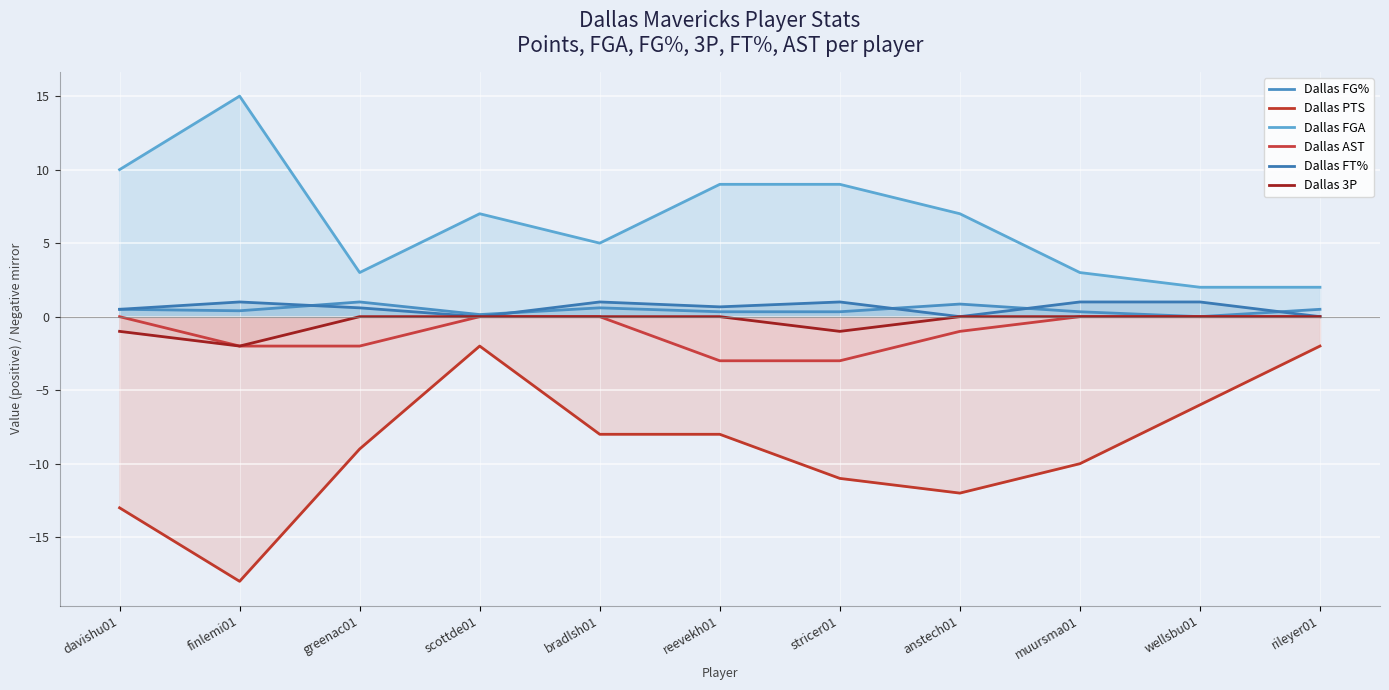

True or false: Dallas PTS and Dallas FG% intersect in this chart.

False